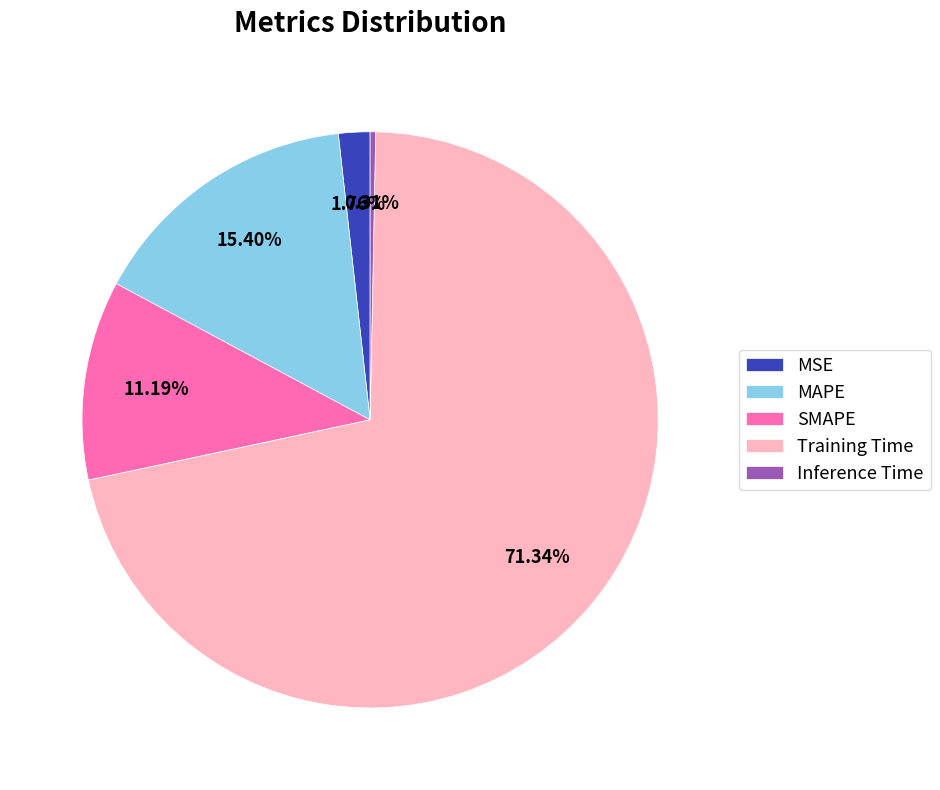

Approximately how many times larger is the value at MAPE compared to Training Time?

0.2